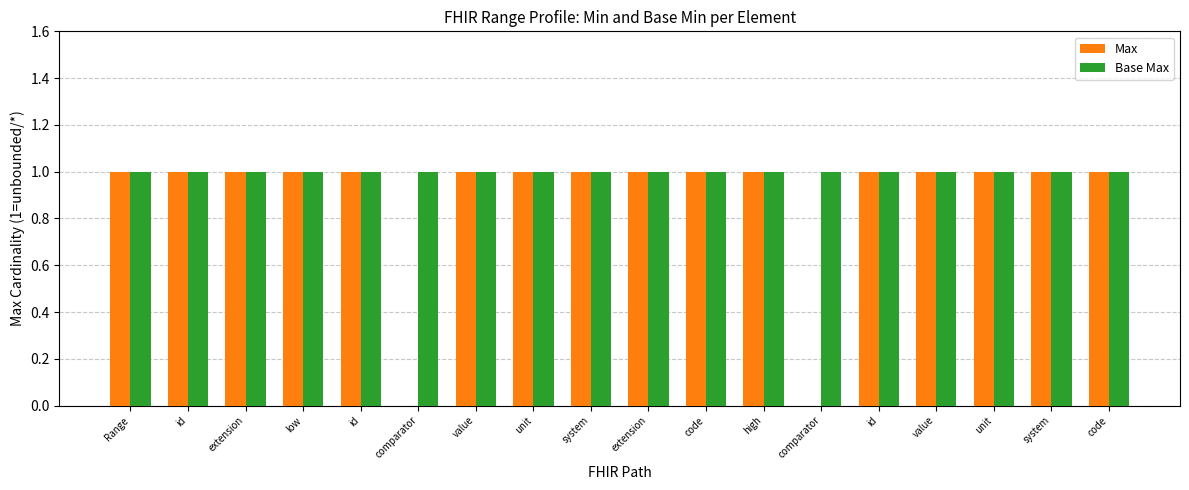

At how many categories does at least one series exceed 0?

18